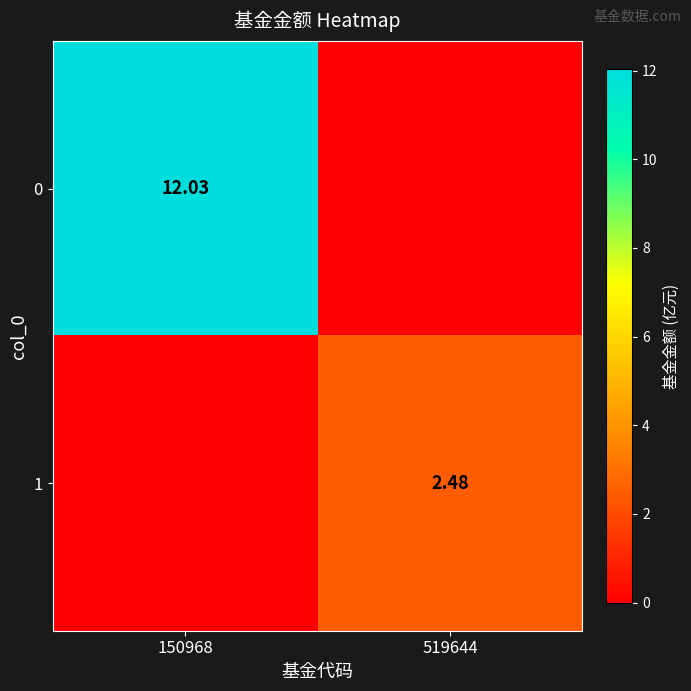

How many series are shown in this chart?

2